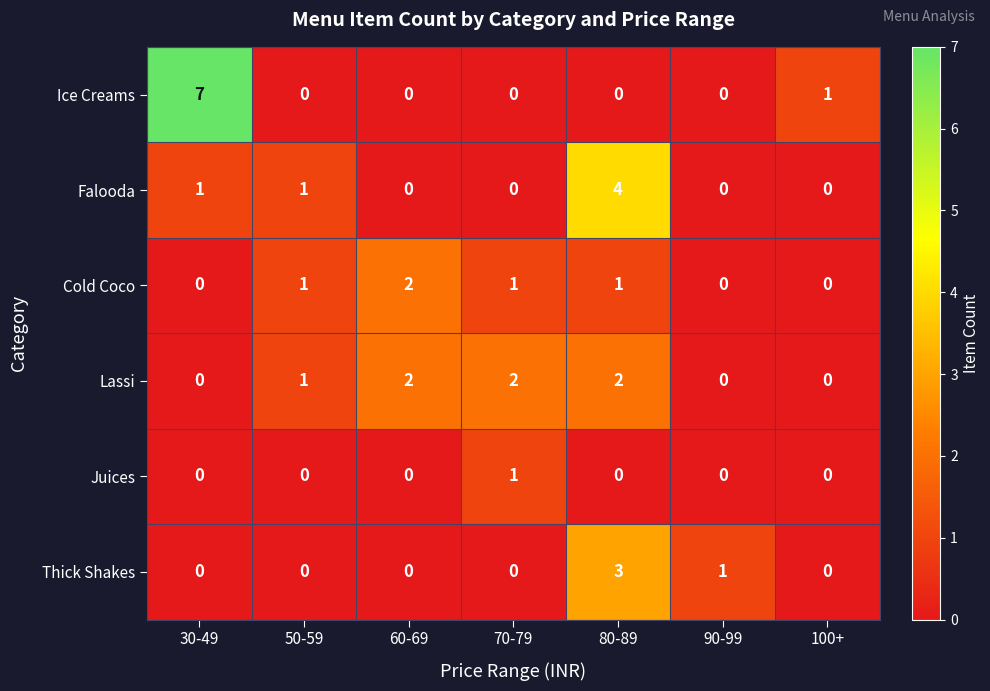

How many values in the Thick Shakes series exceed 0?

2